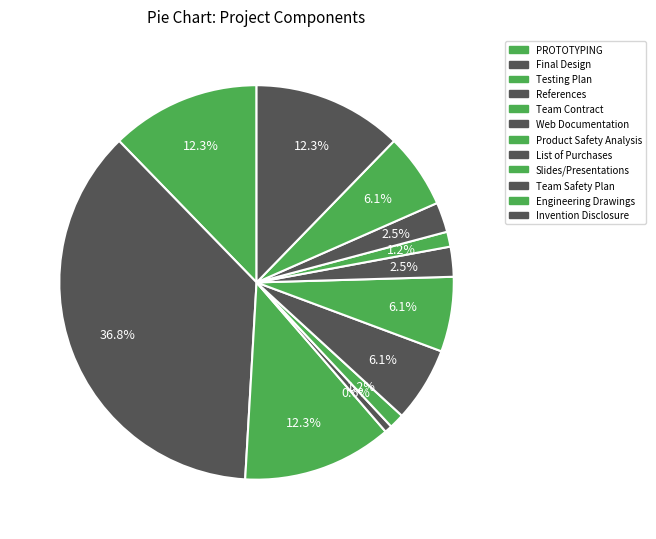

Is there a majority slice in this chart?

No